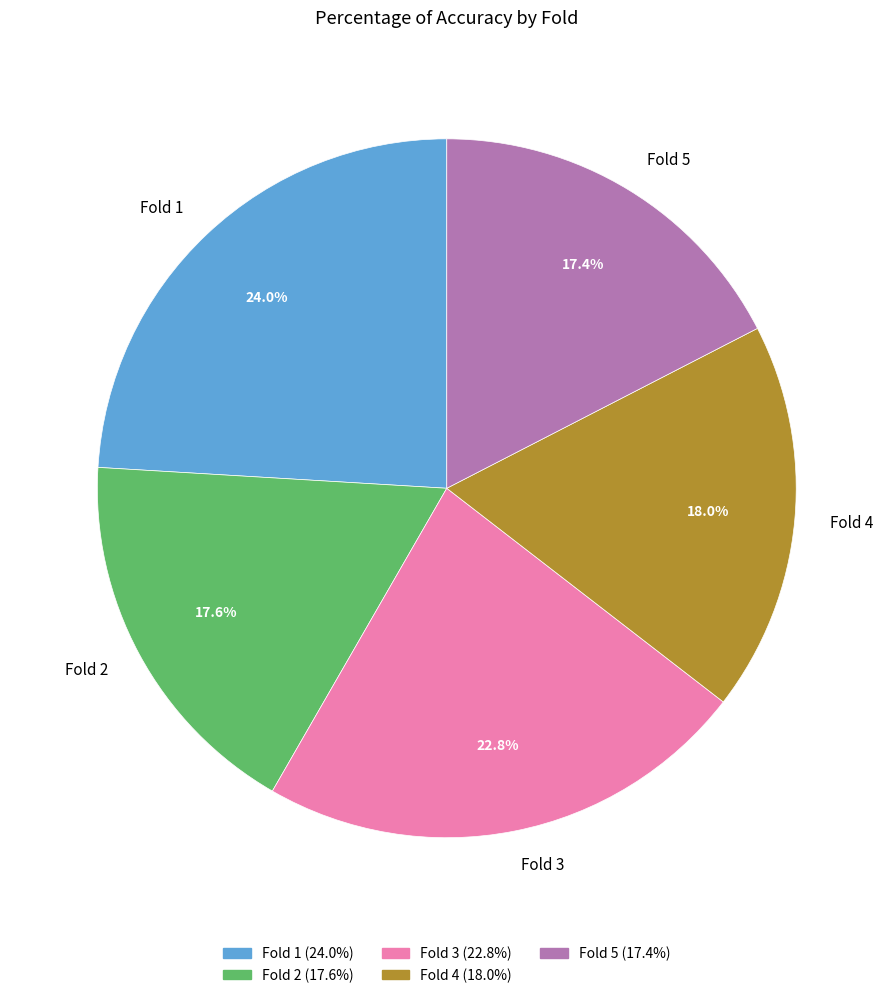

True or false: Fold 1 accounts for 14% of the total.

False